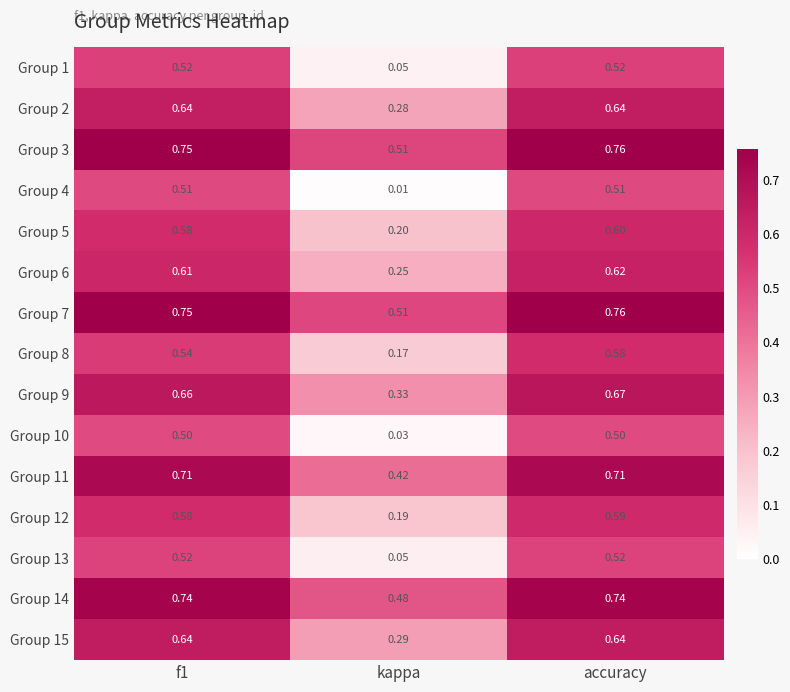

At which category is the sum across all series the highest?

accuracy